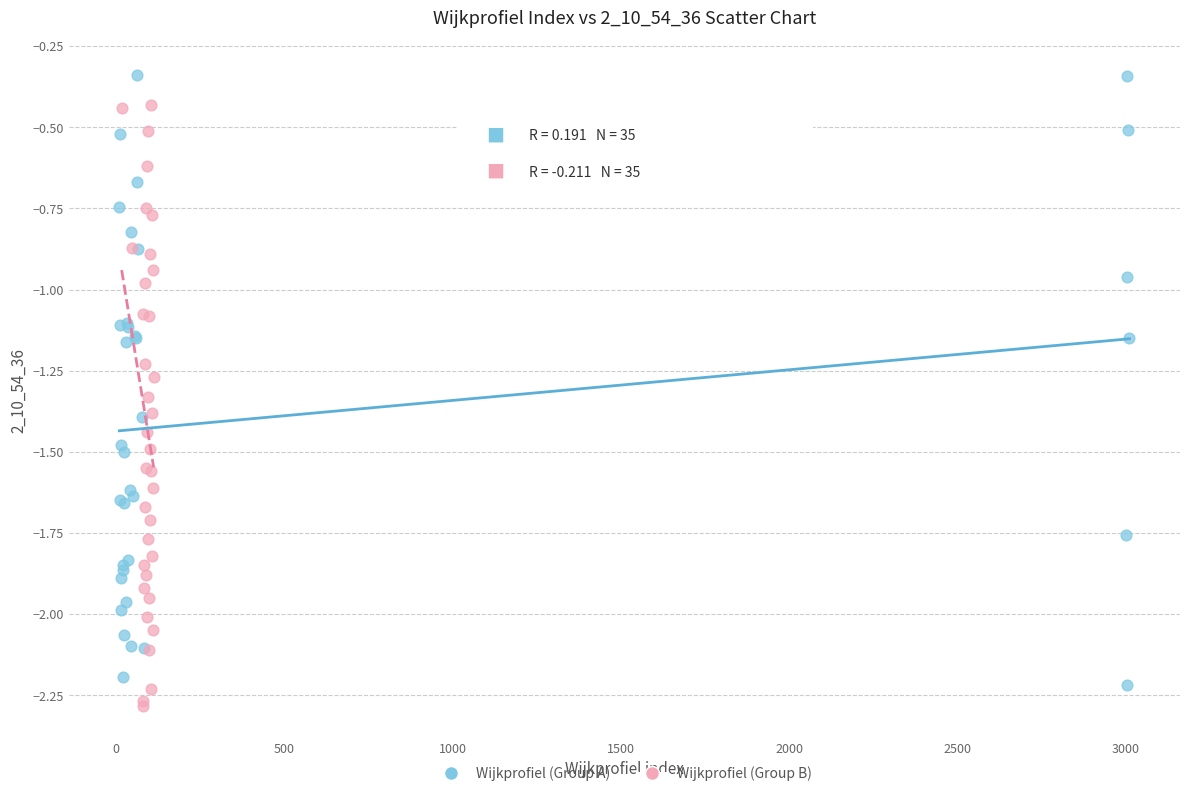

Which series contains the highest Y value?

Wijkprofiel (Group A)